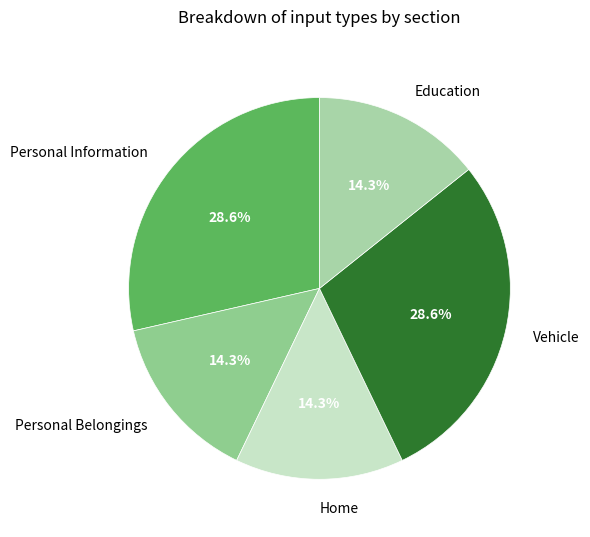

How many segments does this pie chart have?

5